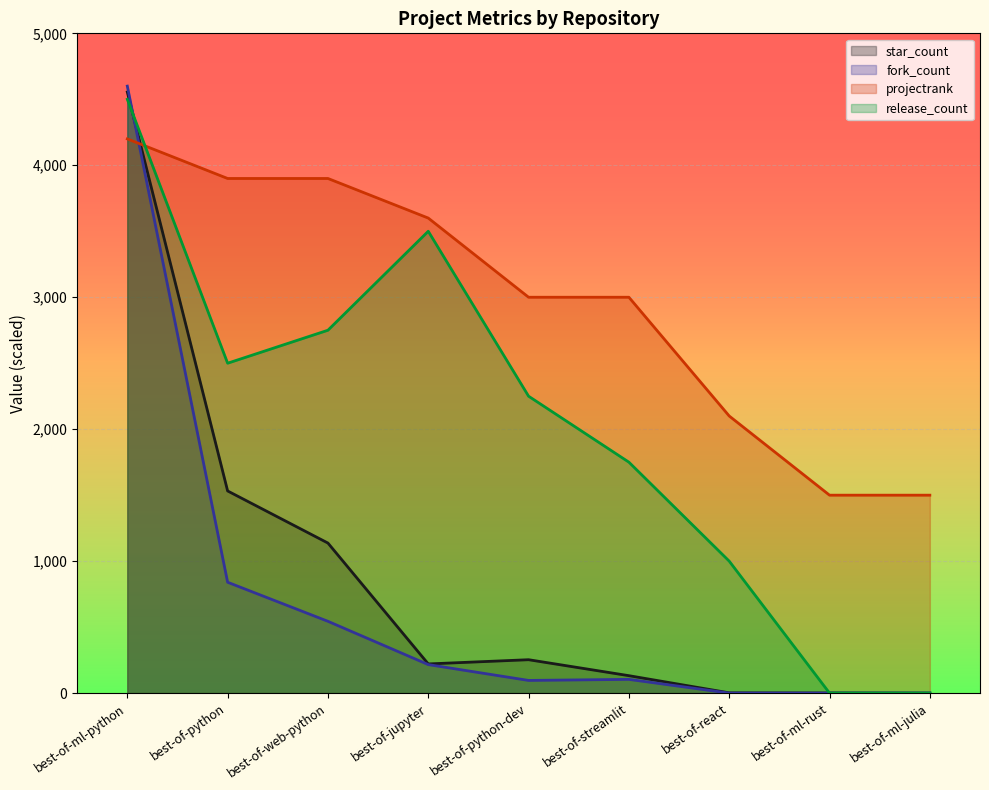

What position from the left is best-of-python?

2